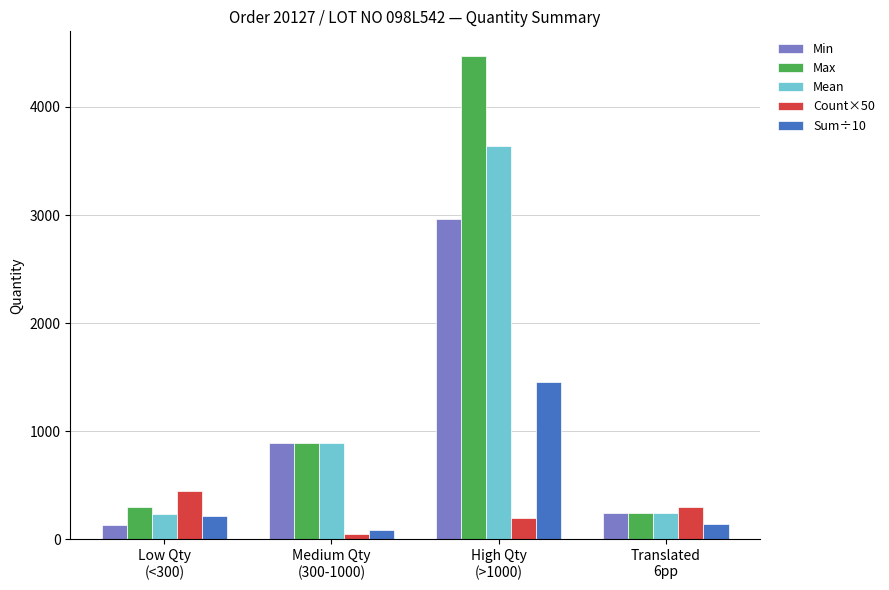

The value of Mean at Translated
6pp is 245. True or false?

True